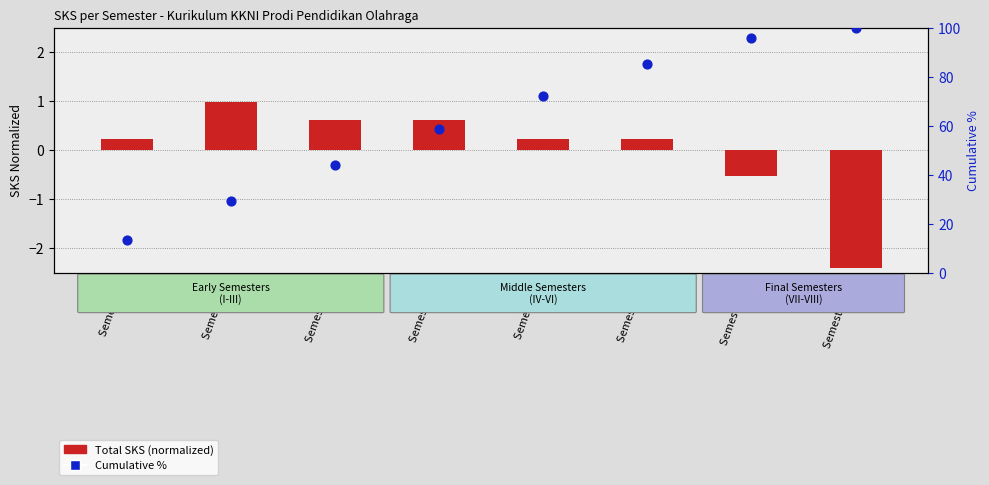

Which series has the largest total across all categories?

Cumulative %